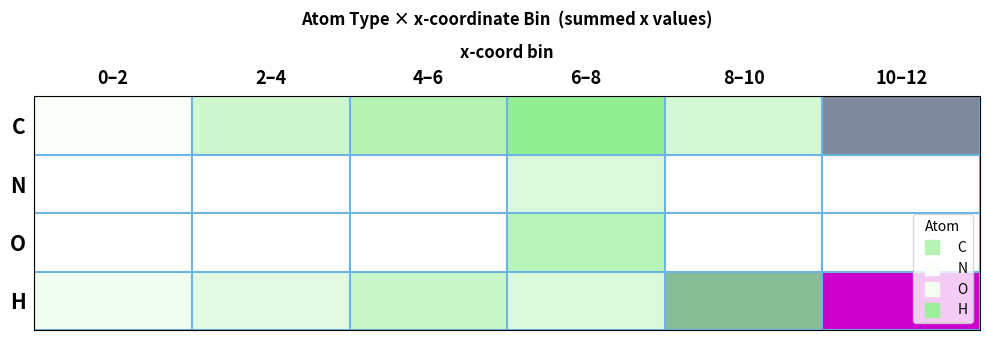

Which series has the largest total across all categories?

H